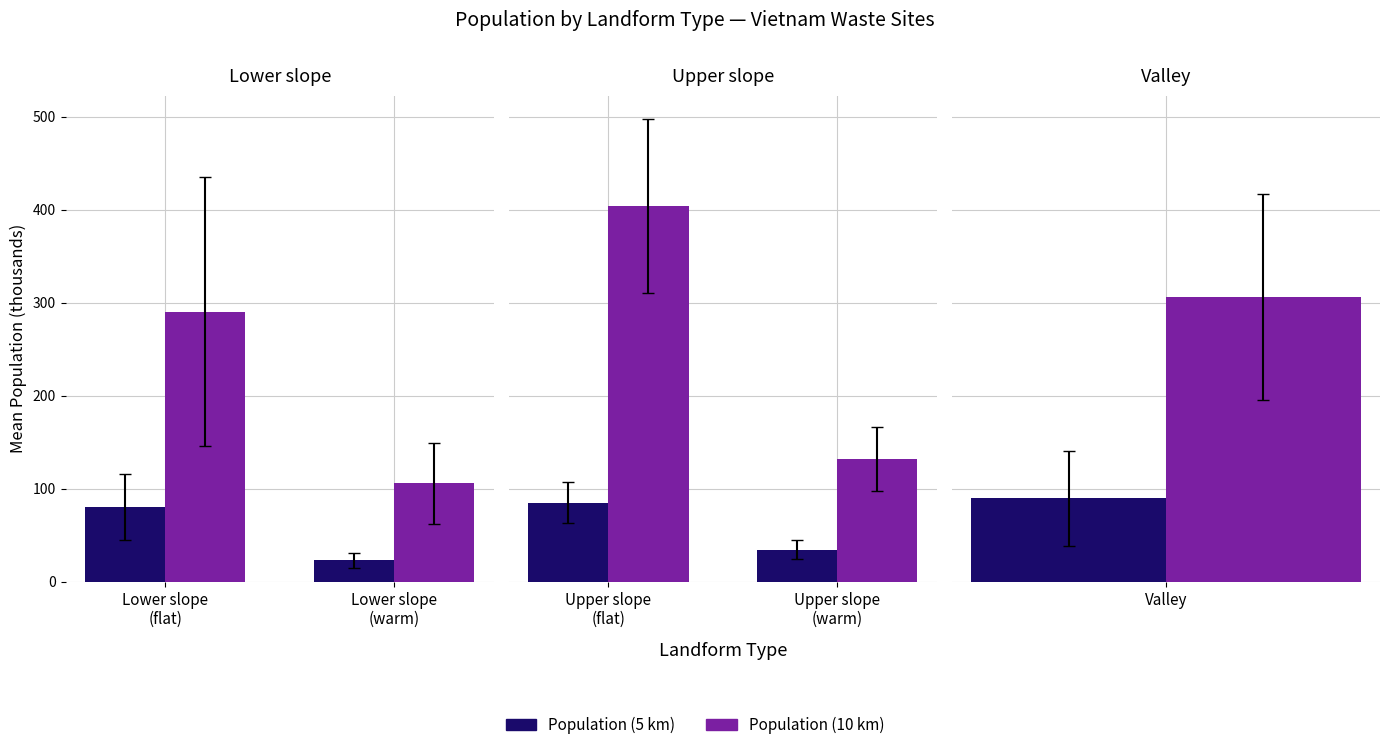

Is the value of Population (5 km) at Upper slope (flat) greater than the value of Population (10 km) at Upper slope (warm)?

No